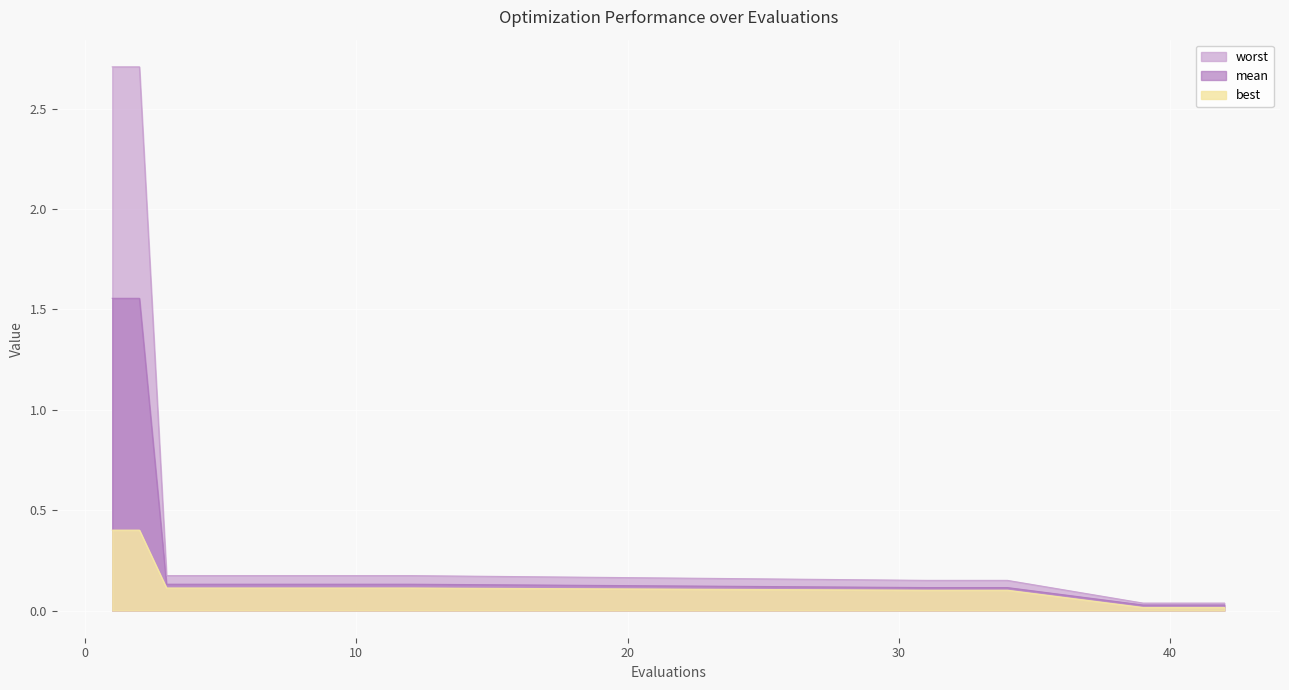

True or false: best has a value of 0.1 at 6.

False